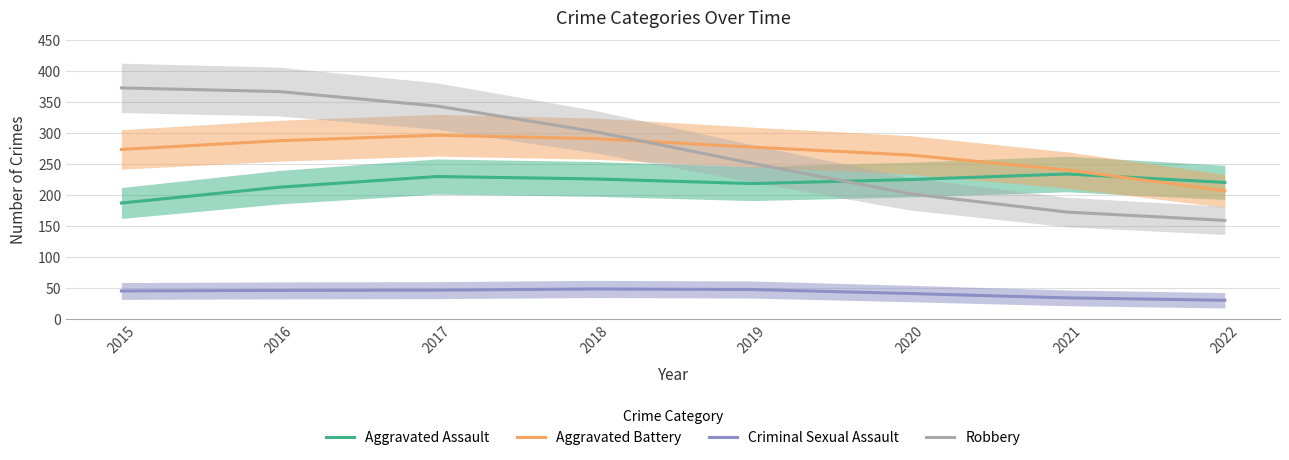

What is the total value across all series at 2016?

914.7